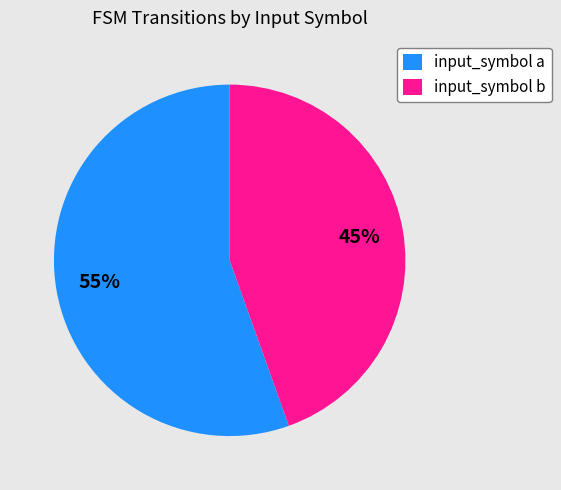

Rank the categories by value from highest to lowest.

input_symbol a, input_symbol b